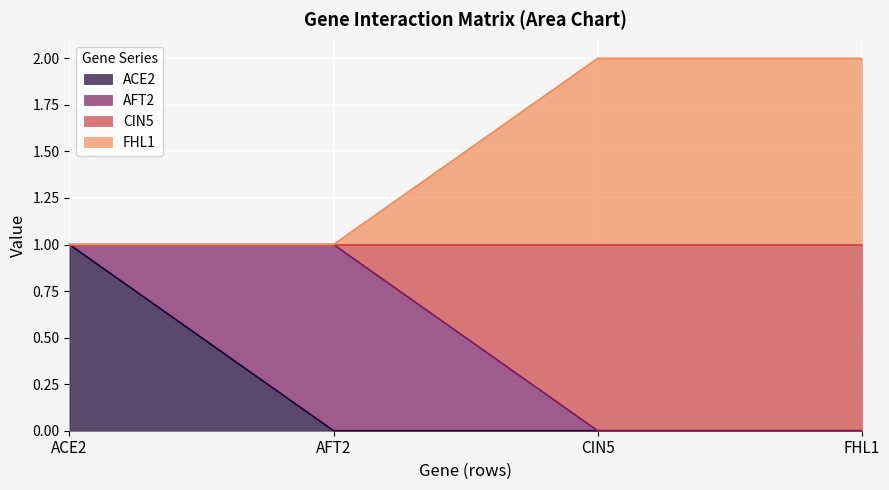

What is the label of the 1st point from the left?

ACE2